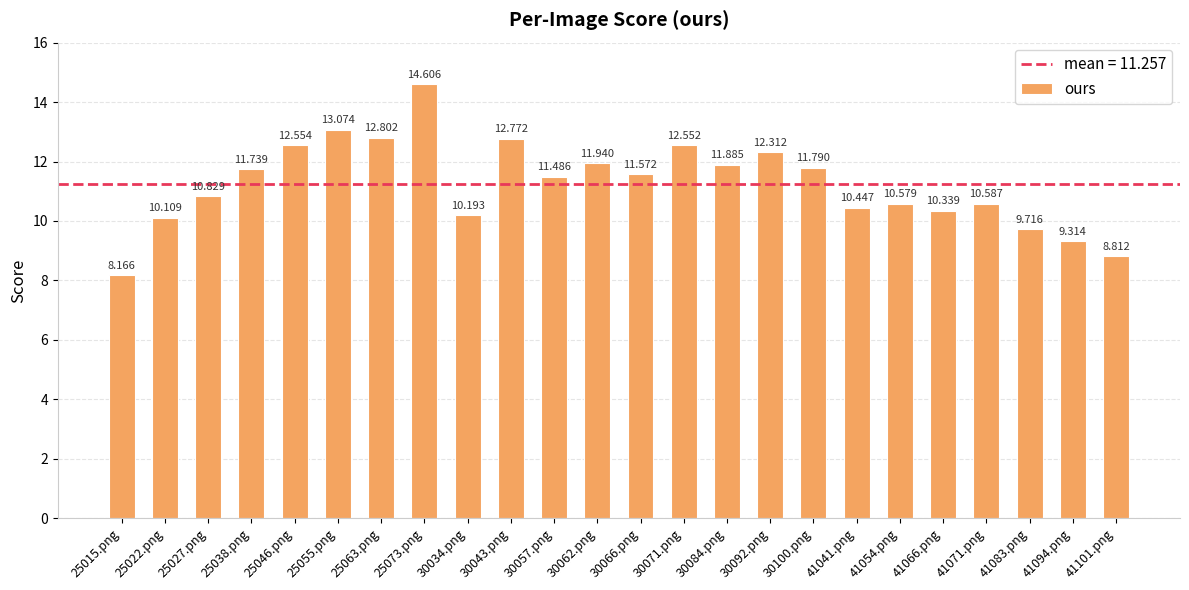

Rank the categories by value from highest to lowest.

25073.png, 25055.png, 25063.png, 30043.png, 25046.png, 30071.png, 30092.png, 30062.png, 30084.png, 30100.png, 25038.png, 30066.png, 30057.png, 25027.png, 41071.png, 41054.png, 41041.png, 41066.png, 30034.png, 25022.png, 41083.png, 41094.png, 41101.png, 25015.png